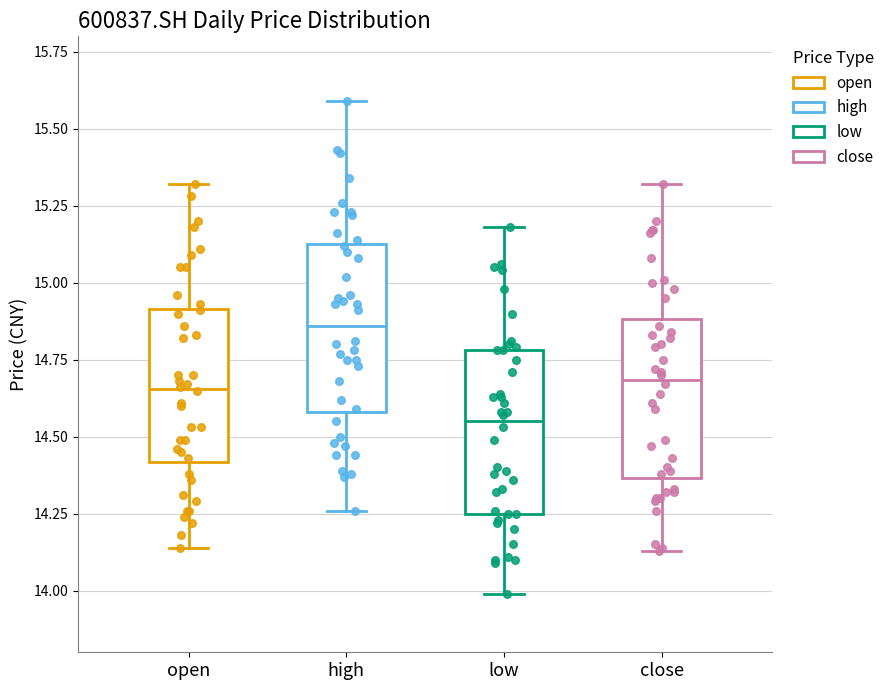

Where is the lower edge of the box for high on the y-axis? The values are not printed on the chart, so give them approximately, as read against the axis.

14.60